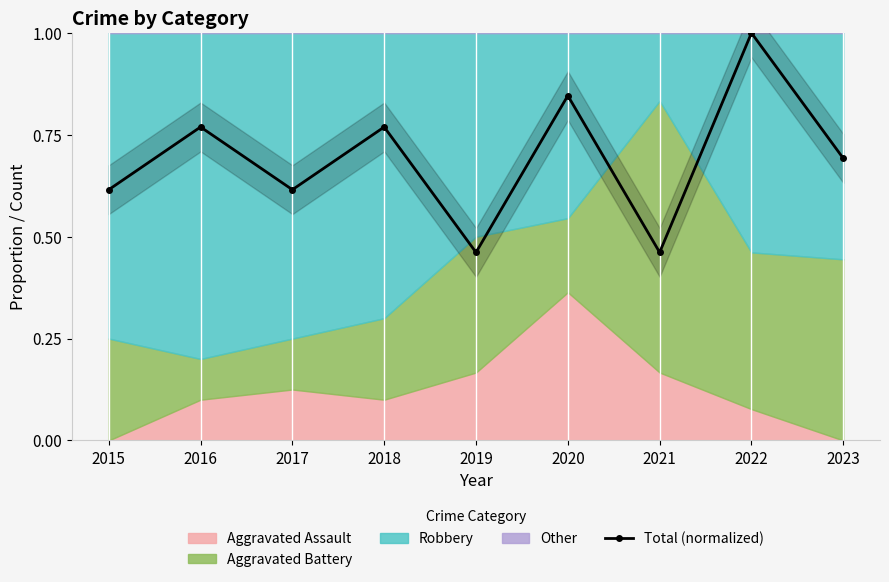

What is the maximum value shown in the chart?

1.0